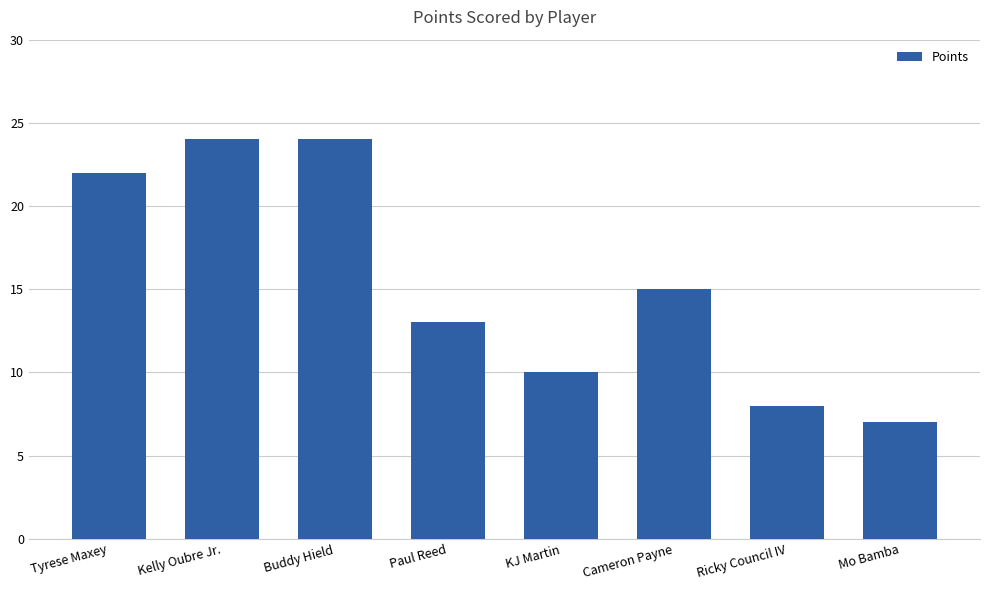

What is the difference between the maximum and second lowest values?

16